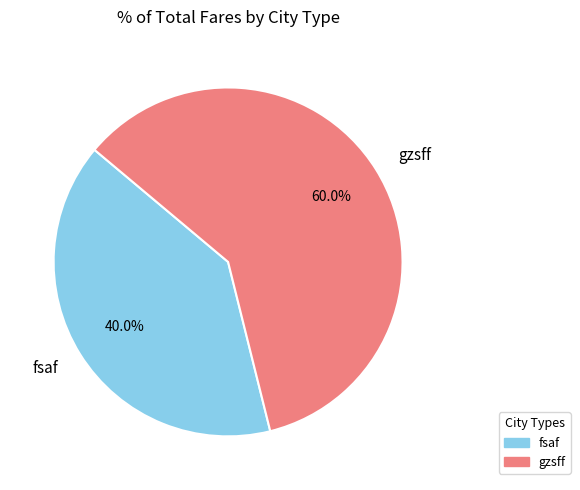

Approximately how many times larger is the value at fsaf compared to gzsff?

0.7